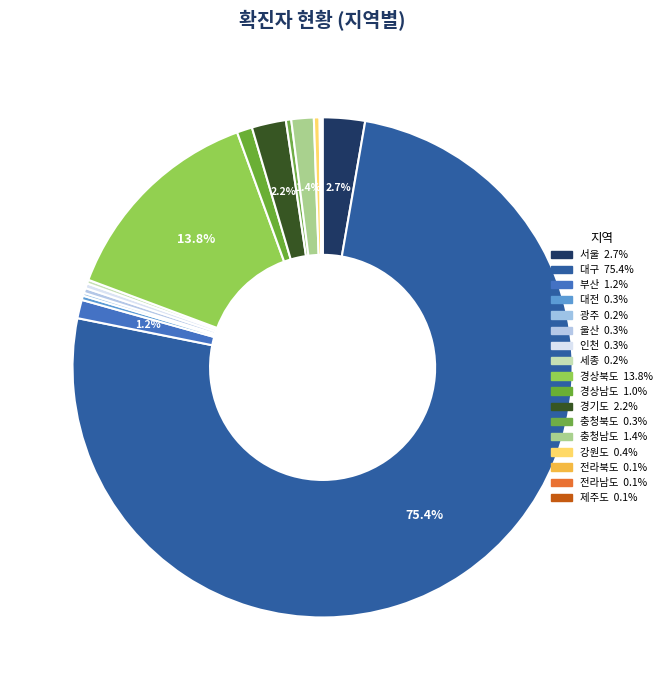

How many segments does this pie chart have?

17